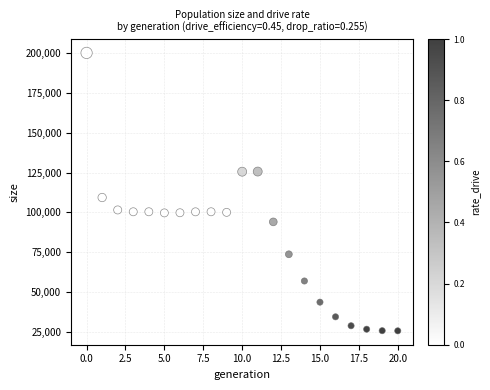

What Y value in the scatter plot is closest to 112881?

109335